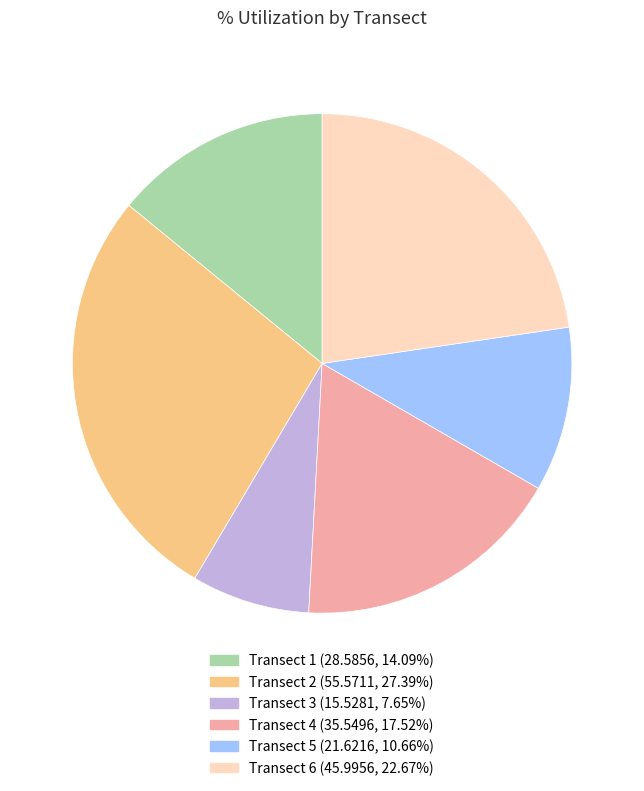

Does any single category account for the majority?

No